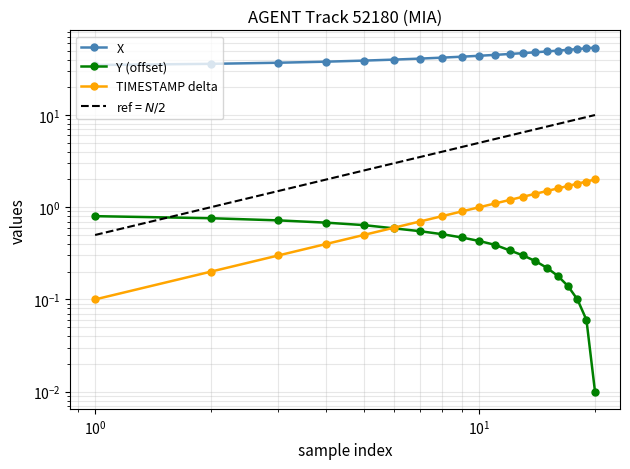

True or false: TIMESTAMP delta has more than 1 points higher than both neighbors.

False